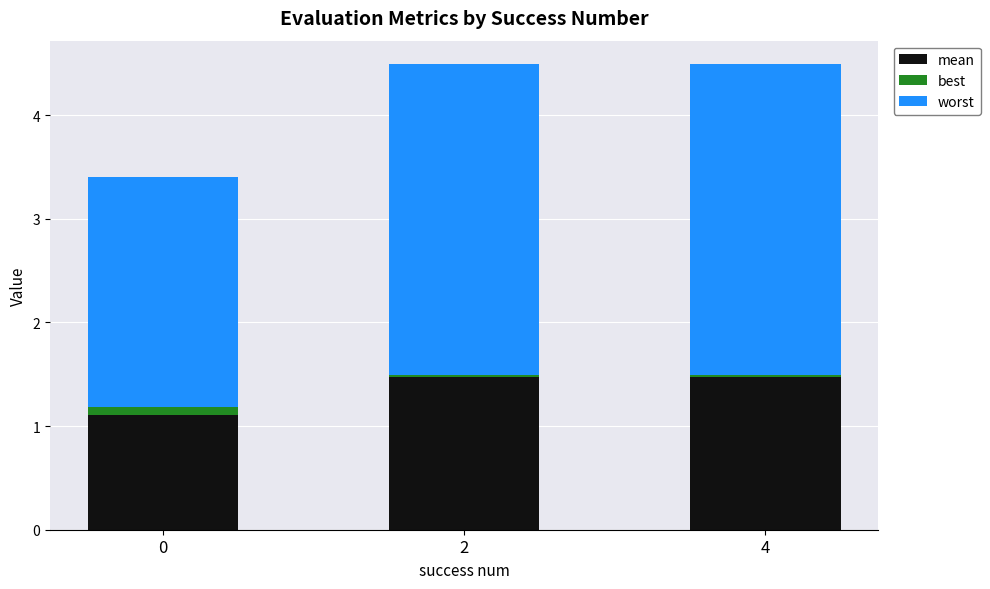

List the series in order of their overall mean, lowest first.

best, mean, worst